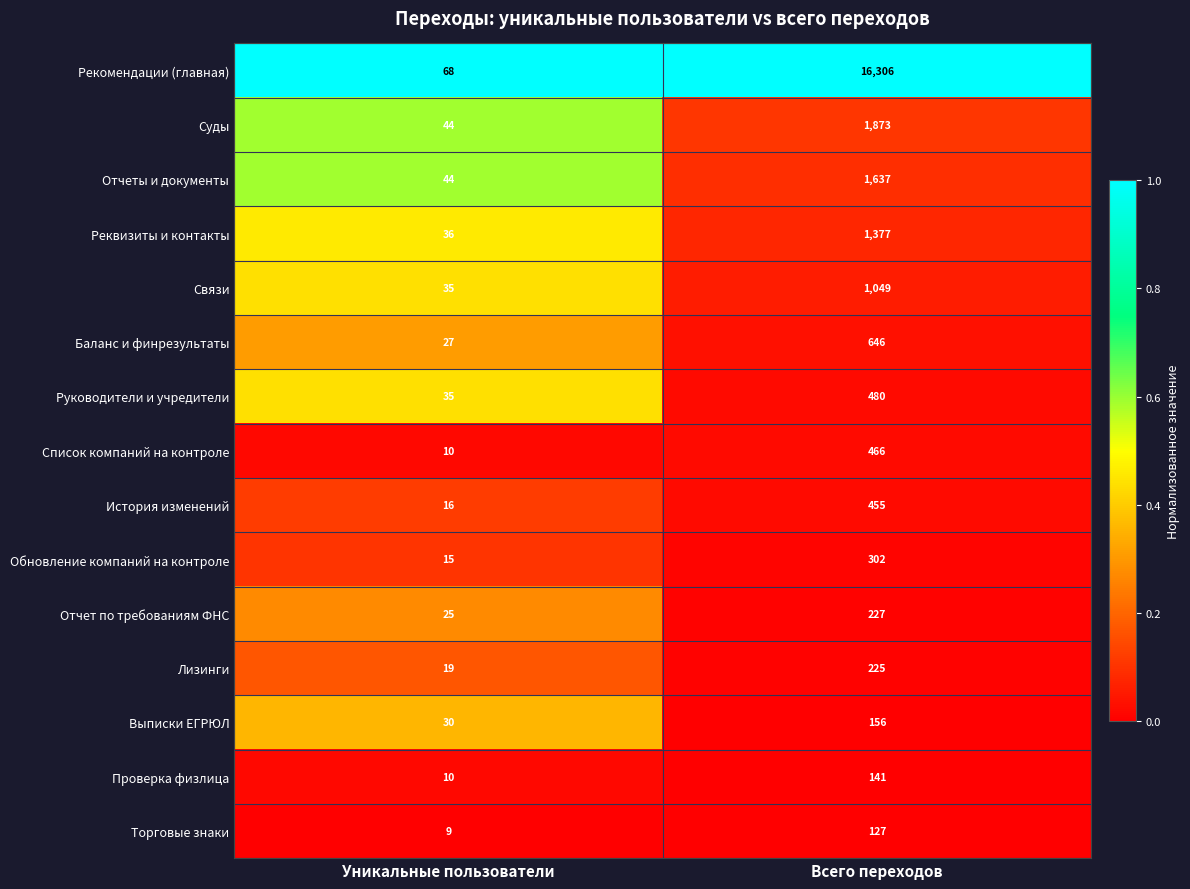

The value of Баланс и финрезультаты at Всего переходов is 234. True or false?

False